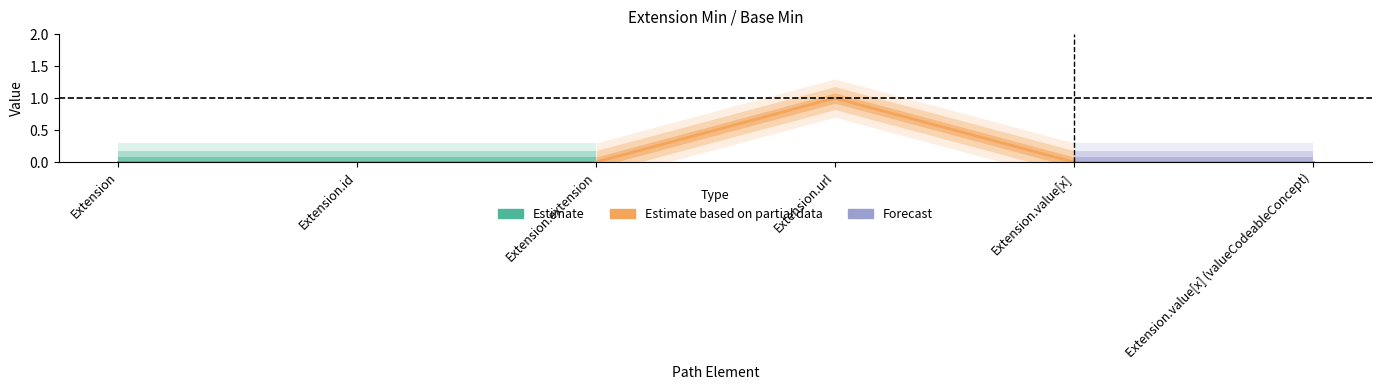

How many lines are shown in the chart?

2